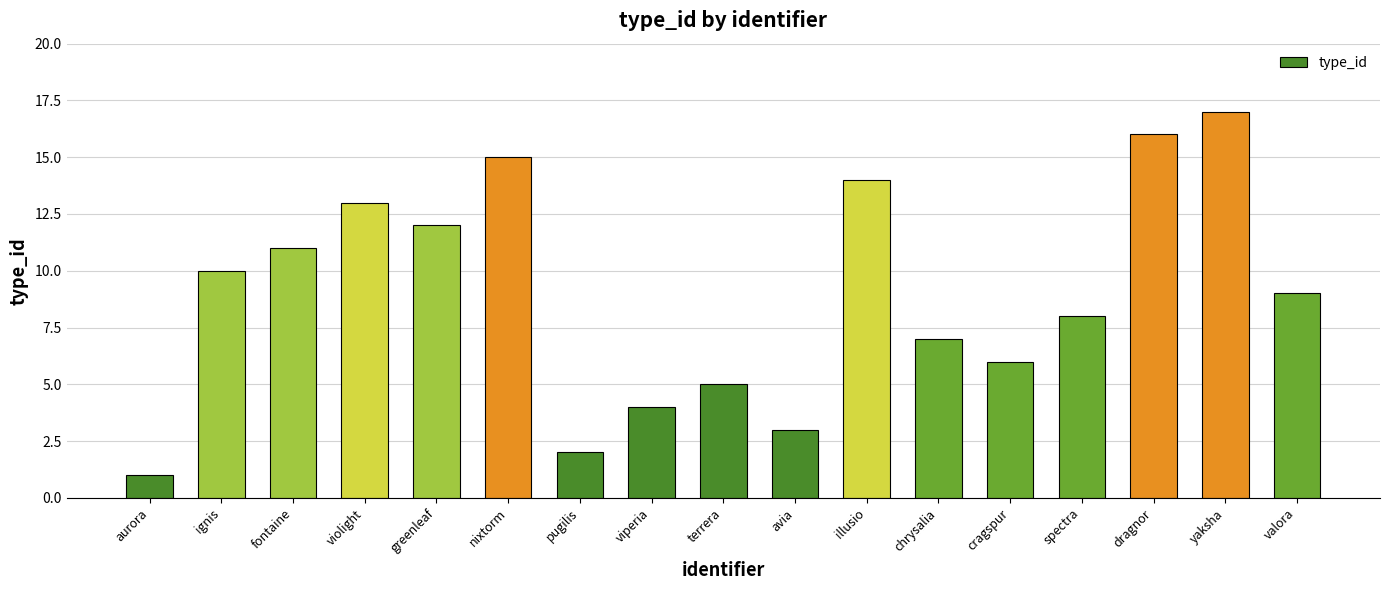

What is the sum of all values?

153